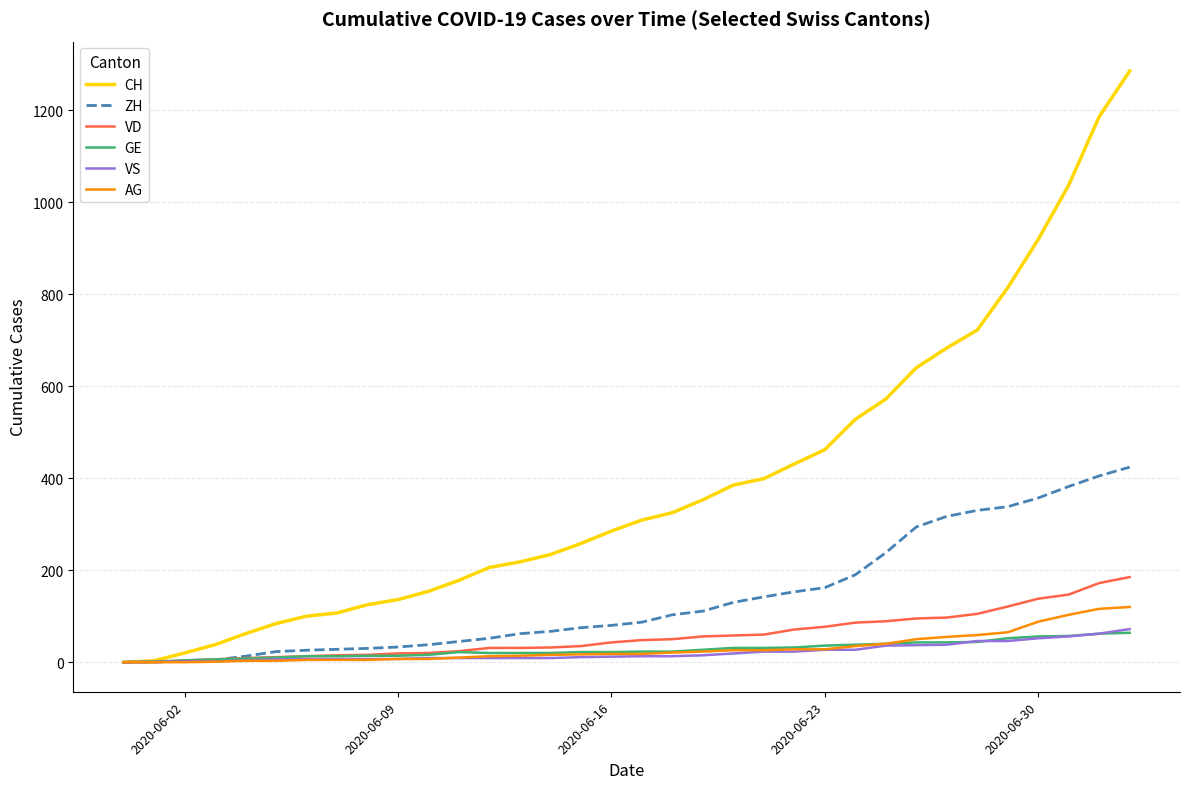

Which series has the largest total across all categories?

CH